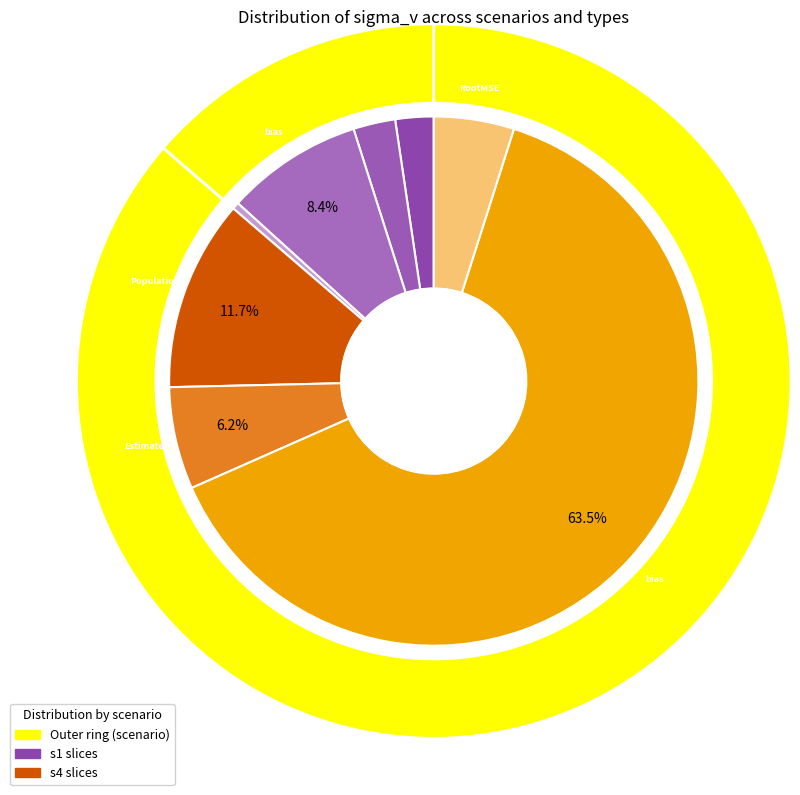

What is the majority slice?

s4 Relative bias